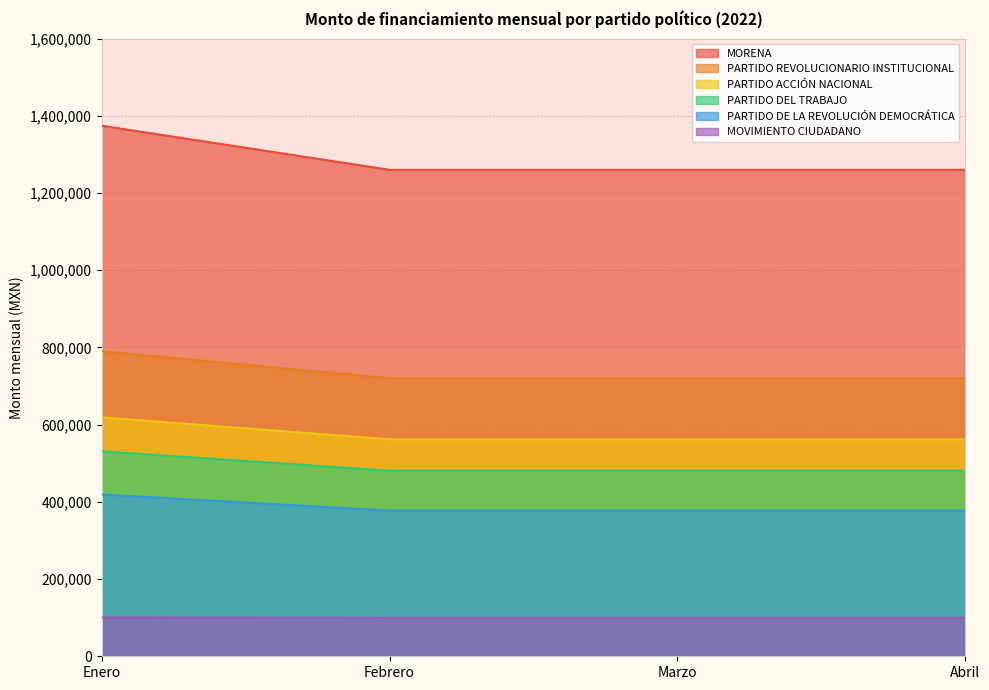

True or false: PARTIDO DE LA REVOLUCIÓN DEMOCRÁTICA and PARTIDO DEL TRABAJO intersect in this chart.

False